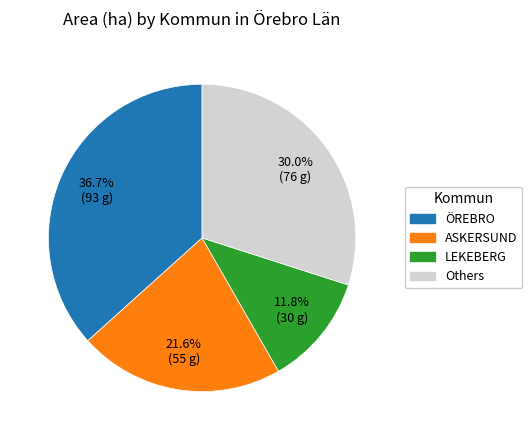

Count the number of slices in the pie.

4